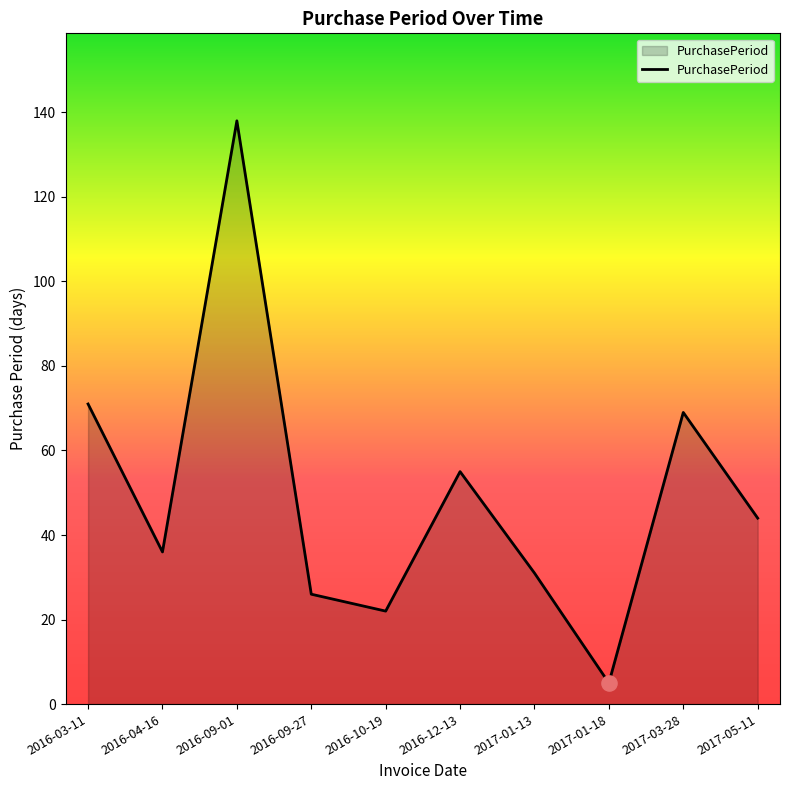

What is the change in value from 2016-03-11 to 2016-09-27?

-45